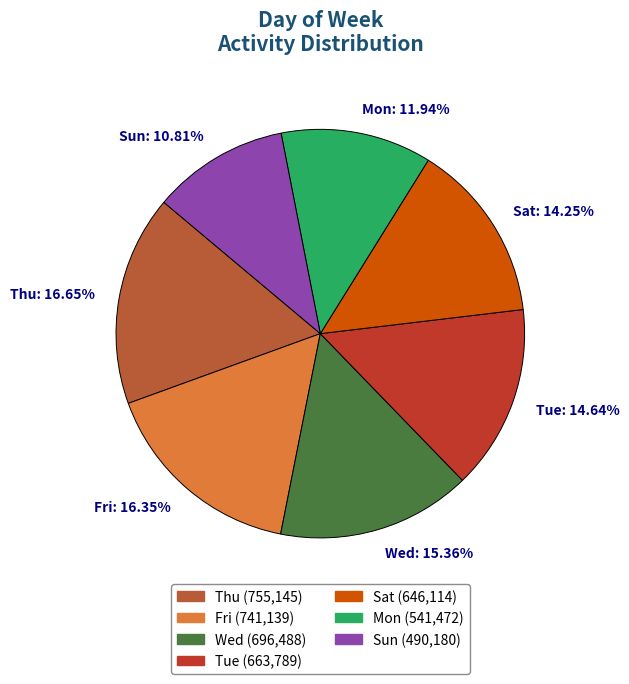

To the nearest percent, what portion does Fri represent?

16%